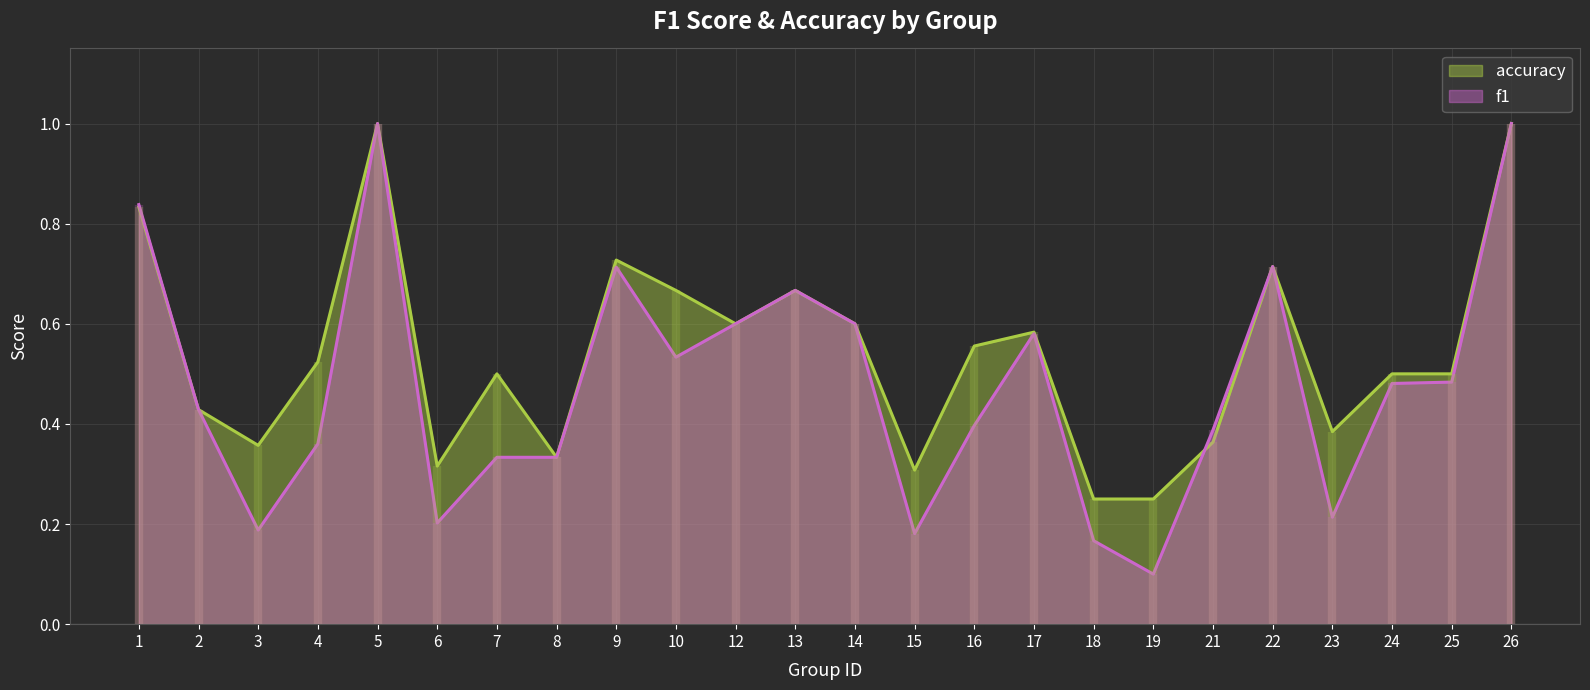

Where is f1 nearest to the value 0?

19